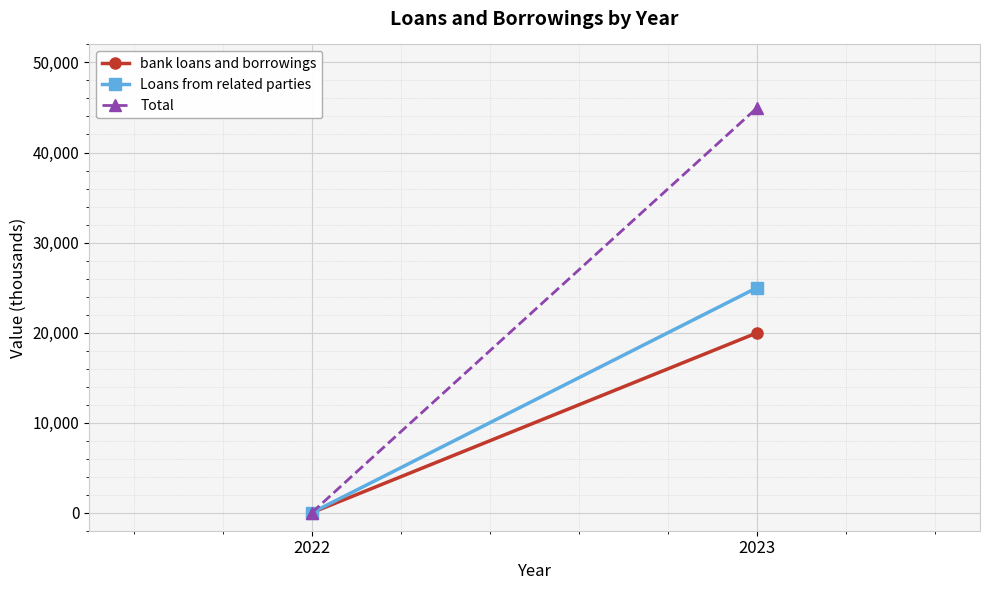

How many categories are shown in the chart?

2